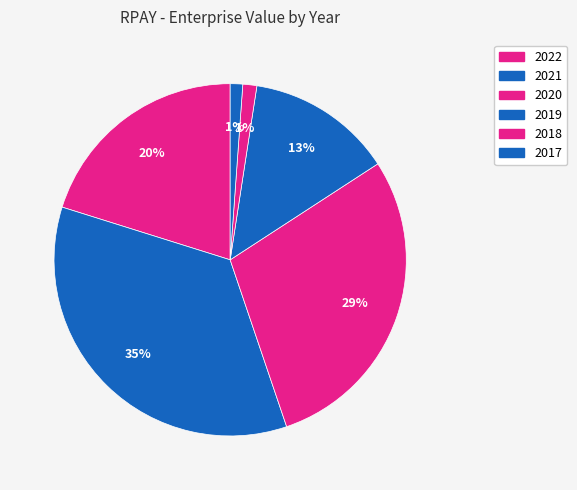

What is the change in value from 2020 to 2018?

-1527035609.8